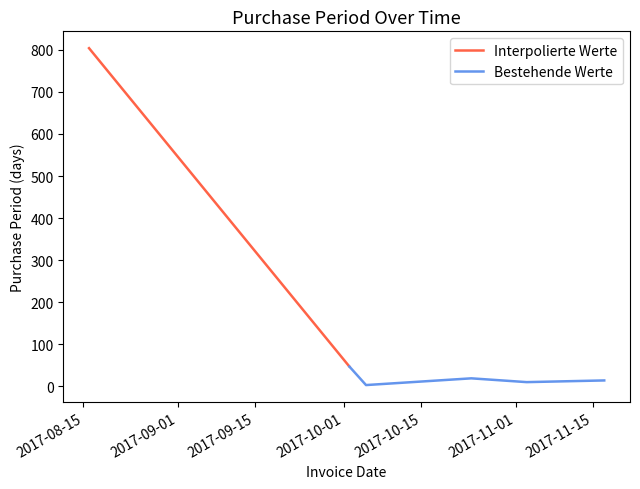

Rank the categories by value from lowest to highest.

2017-10-05, 2017-11-03, 2017-11-17, 2017-10-24, 2017-10-02, 2017-08-16